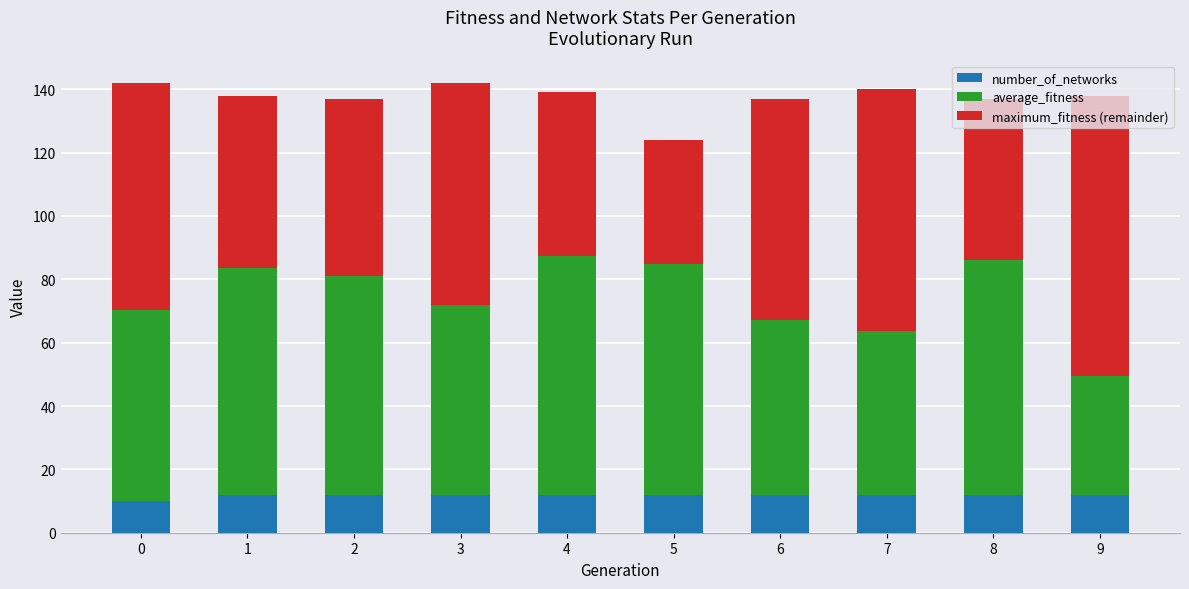

What value does the number_of_networks series have at 0?

10.0